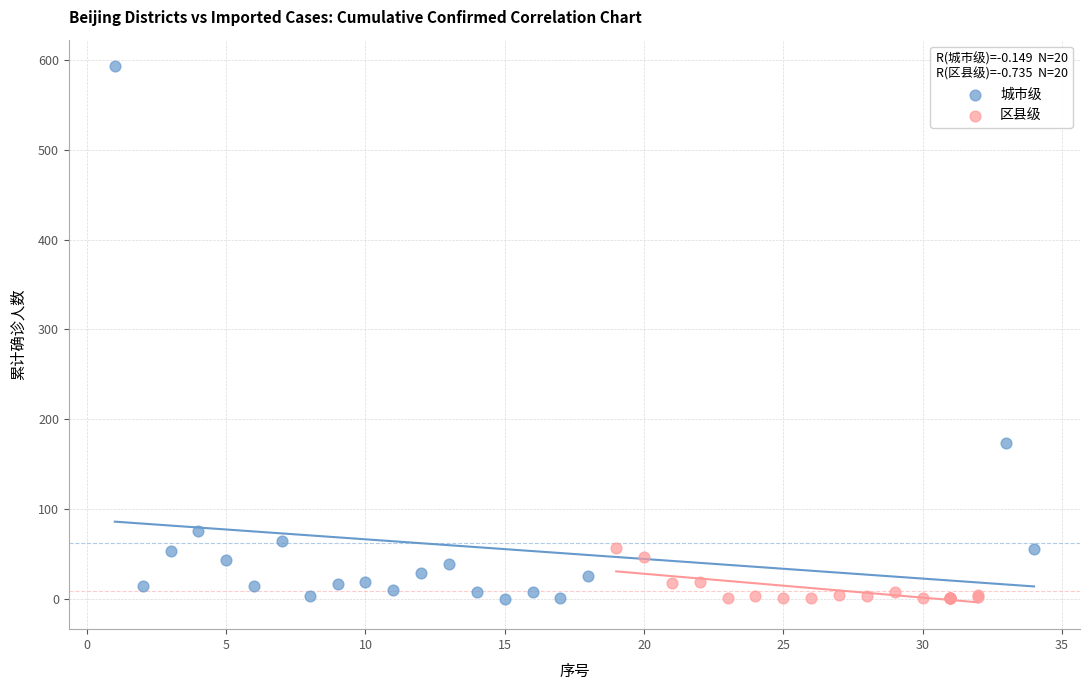

Which series has the widest spread of Y values?

城市级